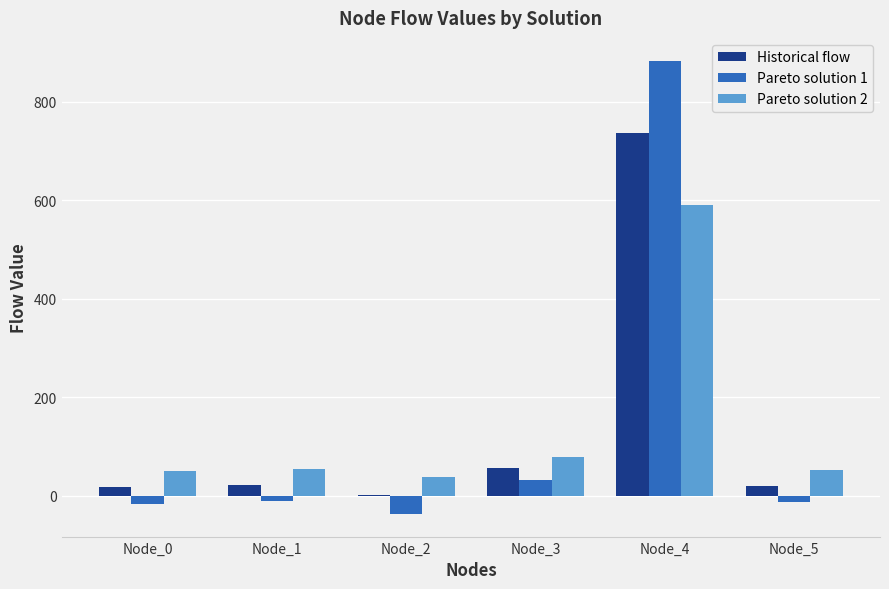

Is it true that Pareto solution 1 equals -16.0 at Node_0?

True